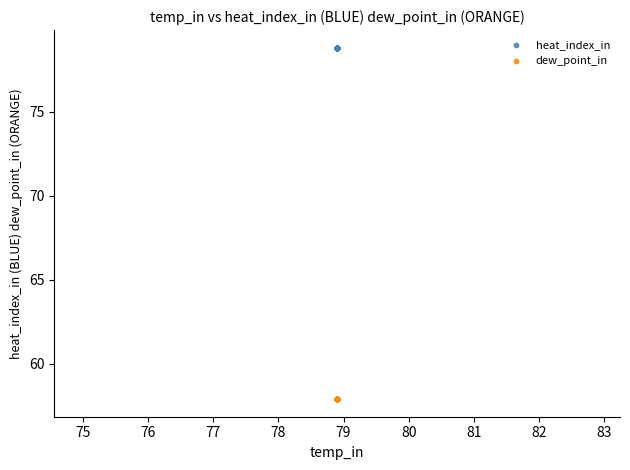

Which series contains the lowest Y value?

dew_point_in